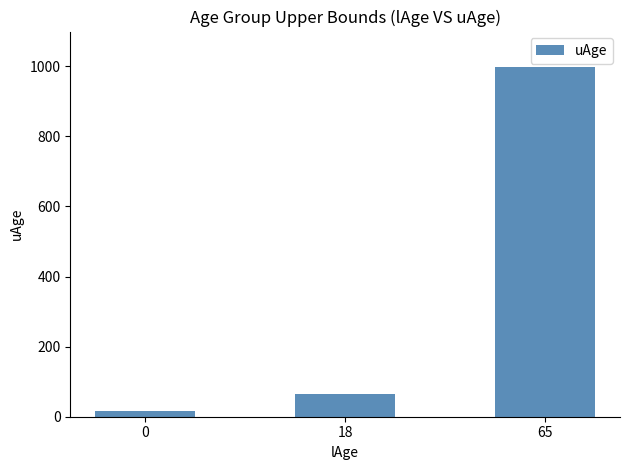

Which has a higher value, 0 or 18?

18